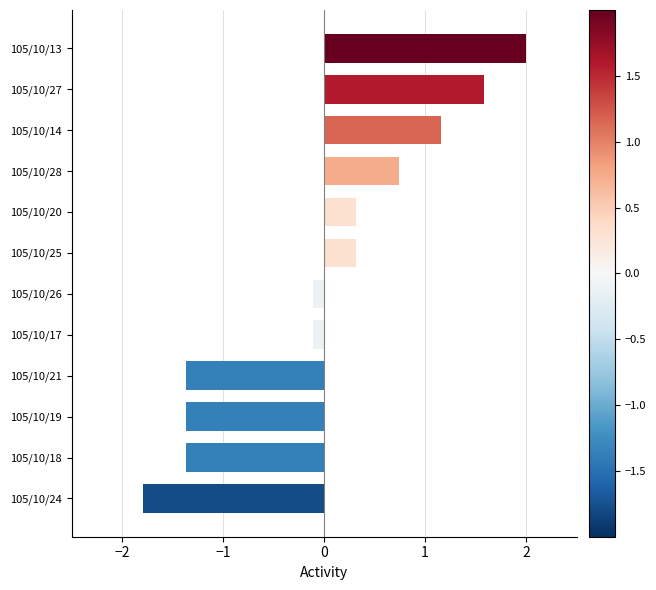

Does the chart contain stacked bars?

No